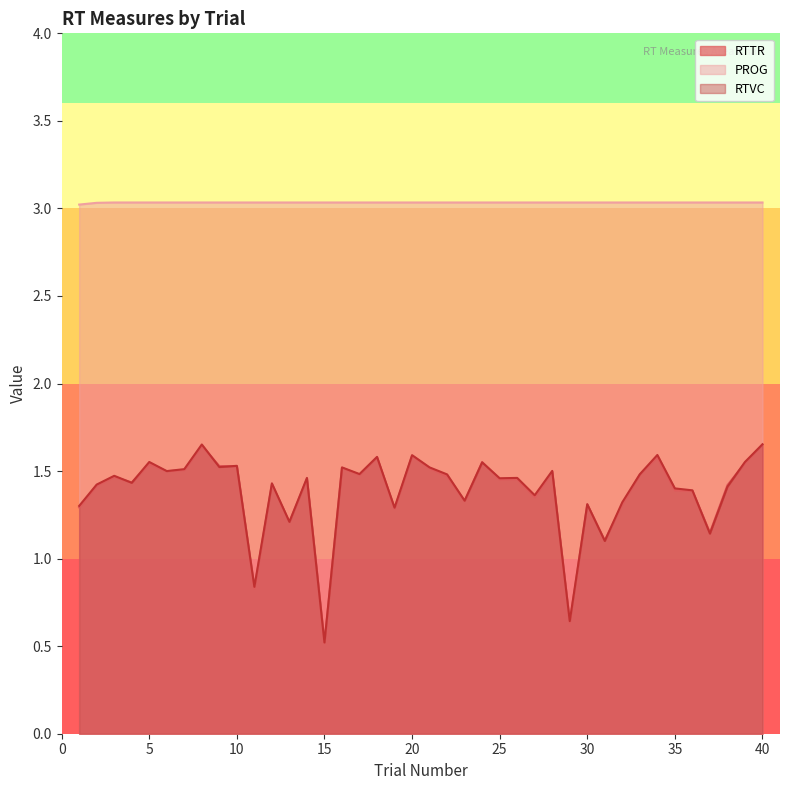

What is the value of the RTVC point at the 28th from the left?

1.5